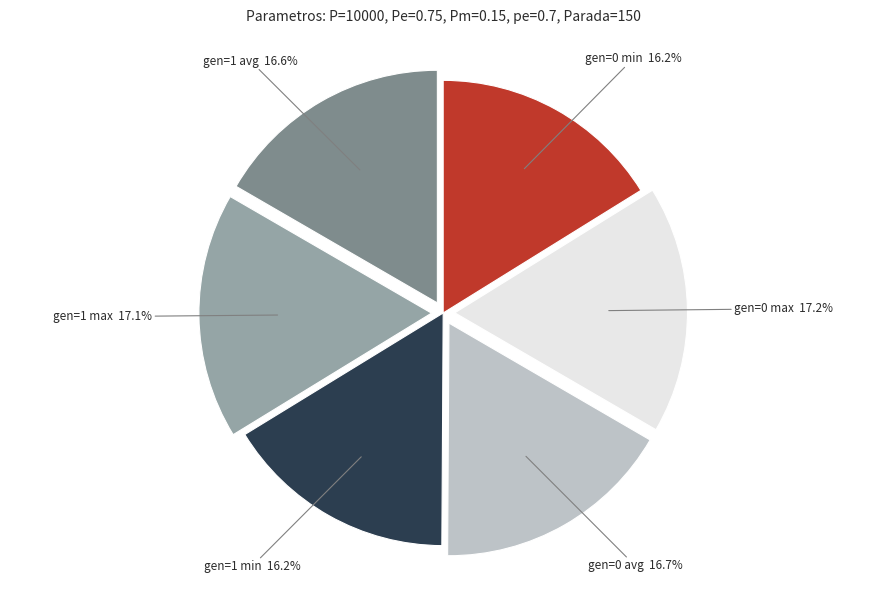

Does any single category account for the majority?

No